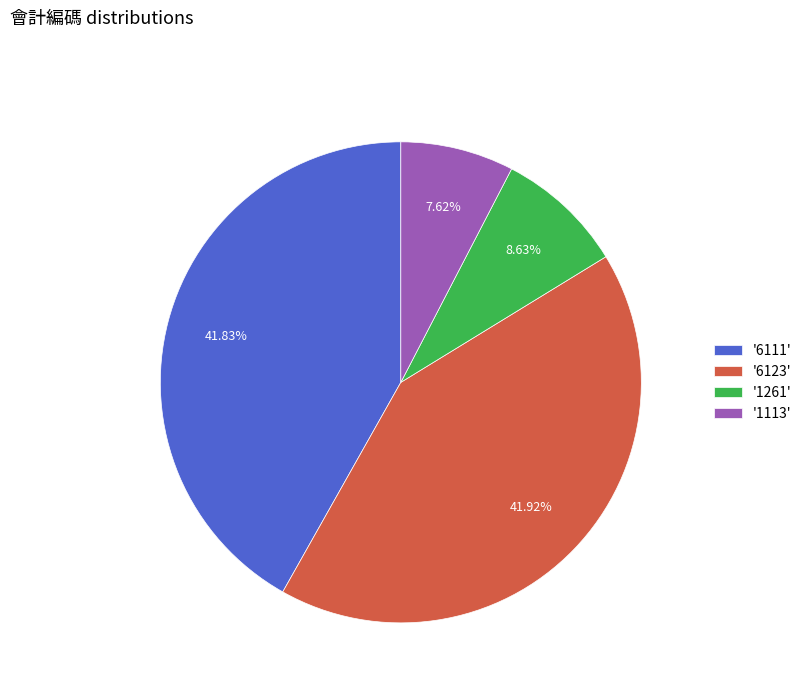

Which has a higher value, '6111' or '1261'?

'6111'